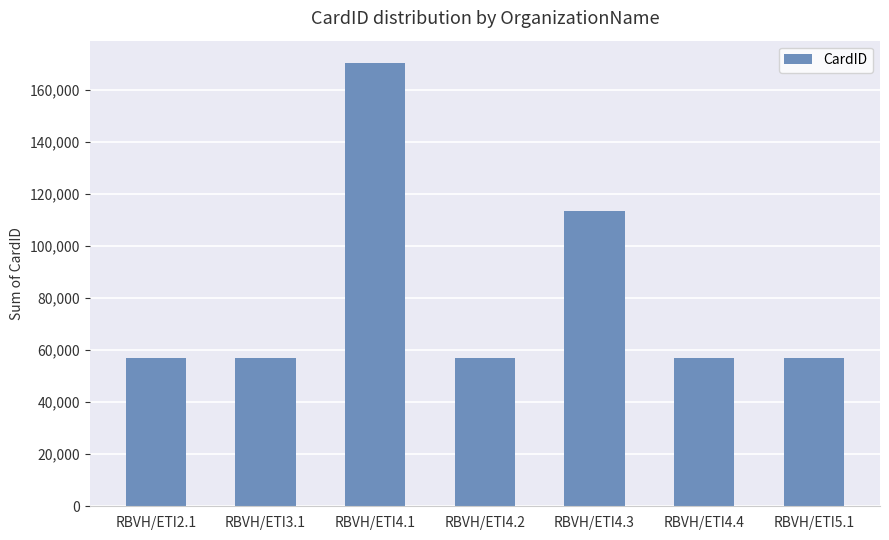

How many values are below 56796?

3